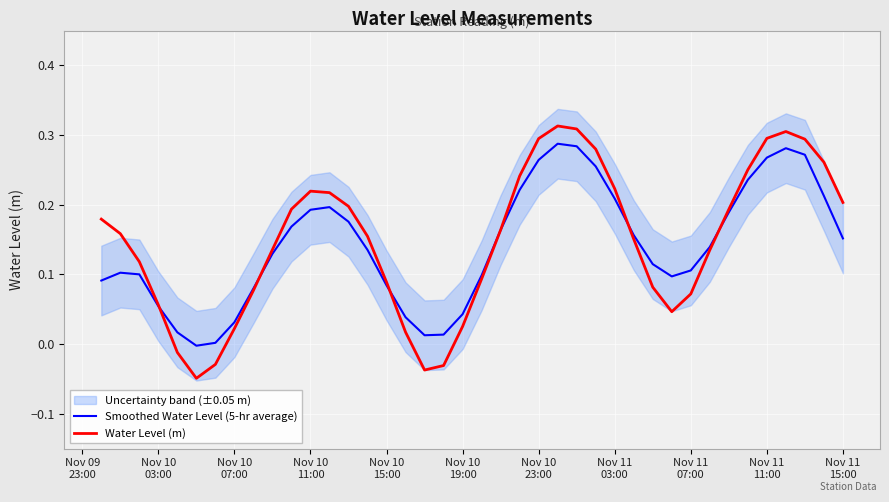

Reading left to right, list all the values displayed in this chart.

Smoothed Water Level (5-hr average): 0.1	0.1	0.1	0.1	0.0	-0.0	0.0	0.0	0.1	0.1	0.2	0.2	0.2	0.2	0.1	0.1	0.0	0.0	0.0	0.0	0.1	0.2	0.2	0.3	0.3	0.3	0.3	0.2	0.2	0.1	0.1	0.1	0.1	0.2	0.2	0.3	0.3	0.3	0.2	0.2
Water Level (m): 0.2	0.2	0.1	0.1	-0.0	-0.0	-0.0	0.0	0.1	0.1	0.2	0.2	0.2	0.2	0.2	0.1	0.0	-0.0	-0.0	0.0	0.1	0.2	0.2	0.3	0.3	0.3	0.3	0.2	0.2	0.1	0.0	0.1	0.1	0.2	0.3	0.3	0.3	0.3	0.3	0.2